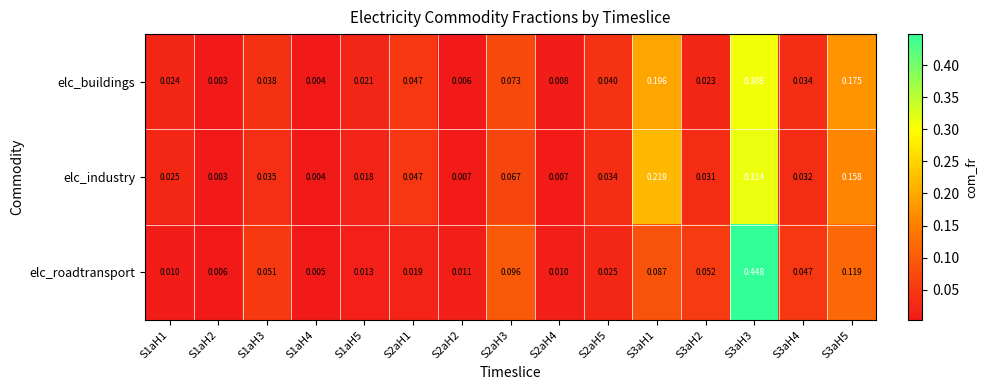

Is the value of elc_roadtransport at S2aH3 greater than the value of elc_buildings at S3aH2?

Yes